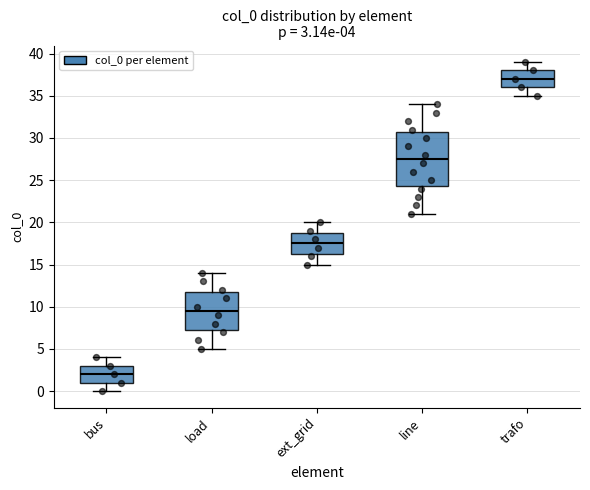

Which box's median line is the highest?

trafo